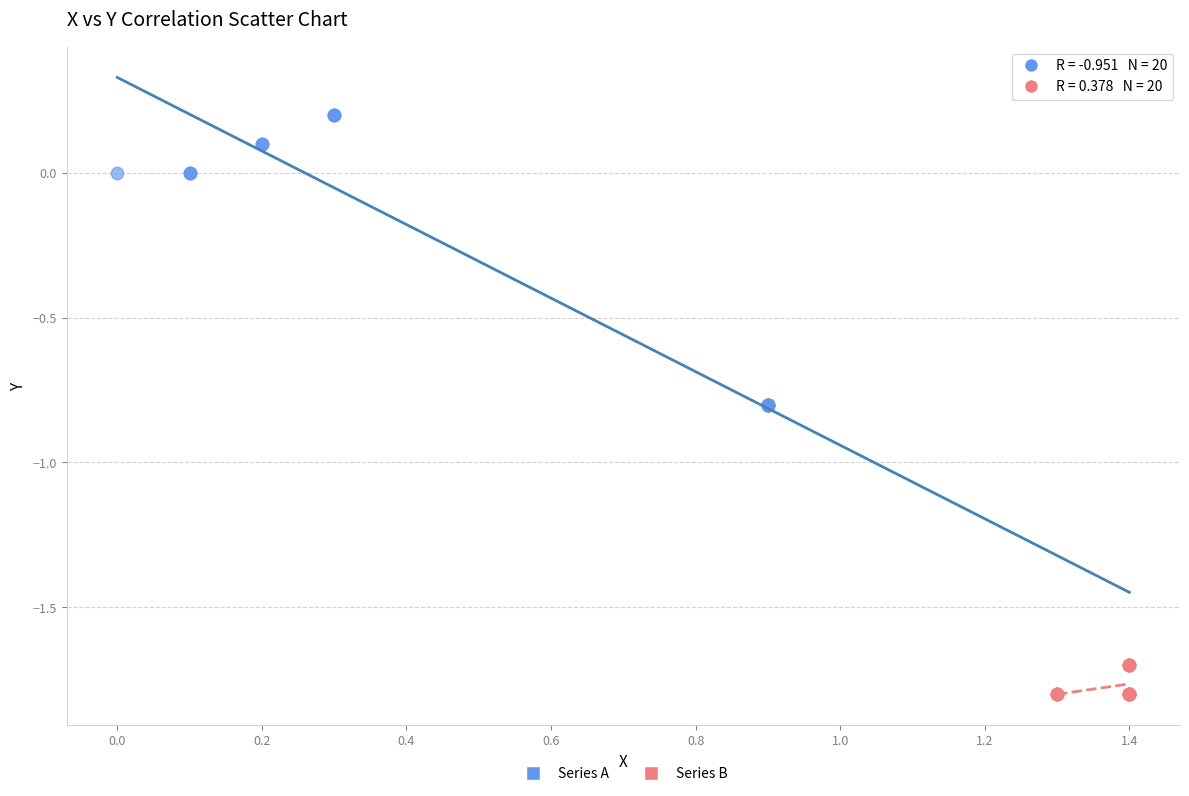

Which series has the largest Y range (max minus min)?

Series A